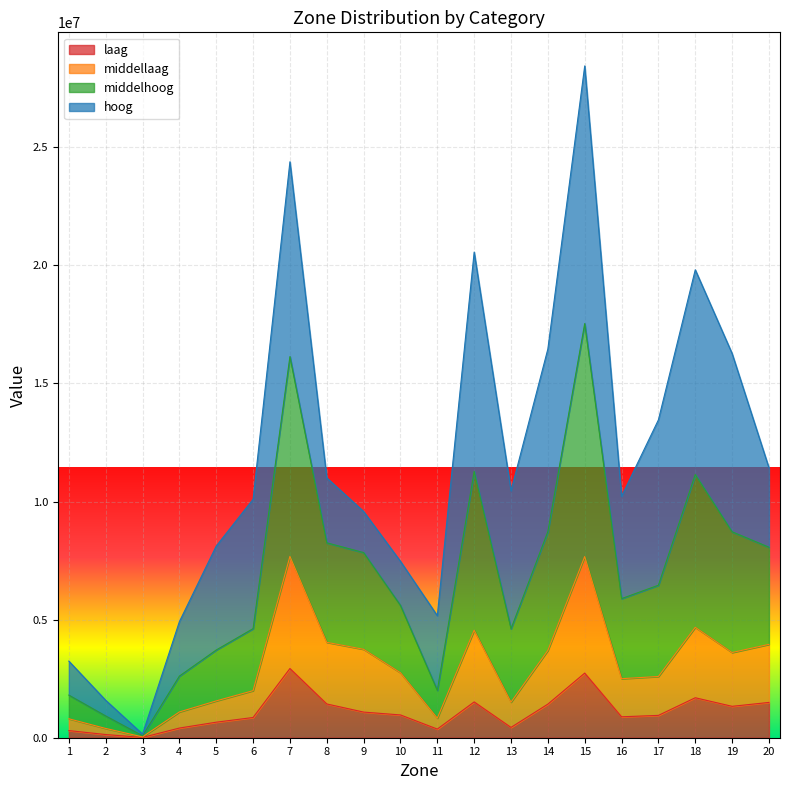

What is the lowest value of the middelhoog series?

83381.3